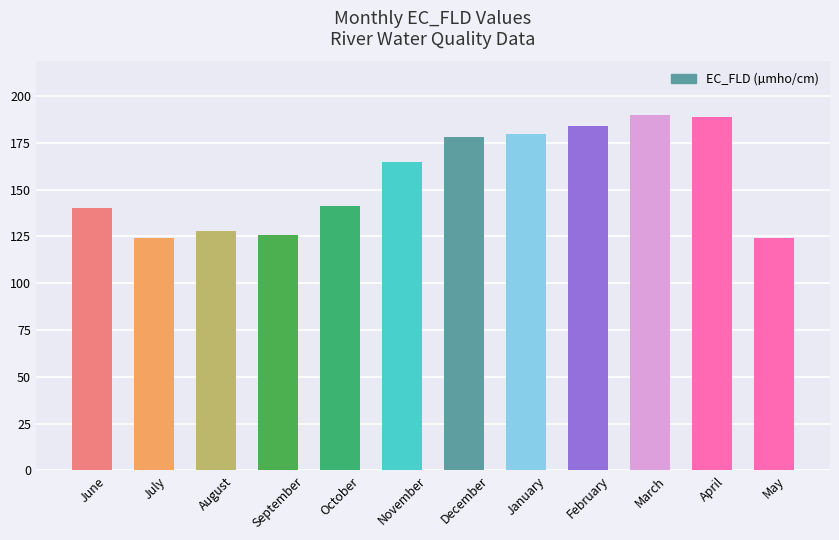

Reading left to right, what are all the values shown in this chart?

140	124	128	126	141	165	178	180	184	190	189	124